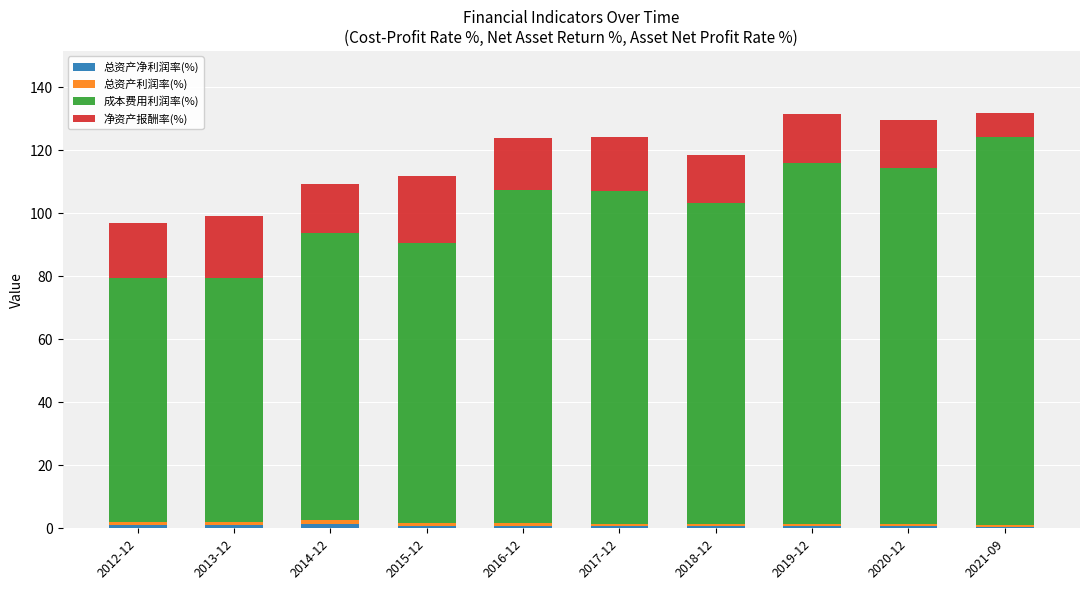

Count the number of data series in this chart.

4